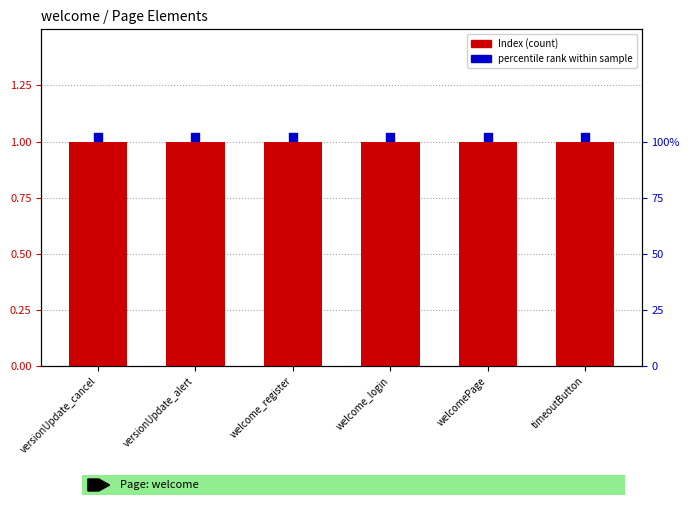

Which series reaches the minimum Y coordinate?

Index (count)